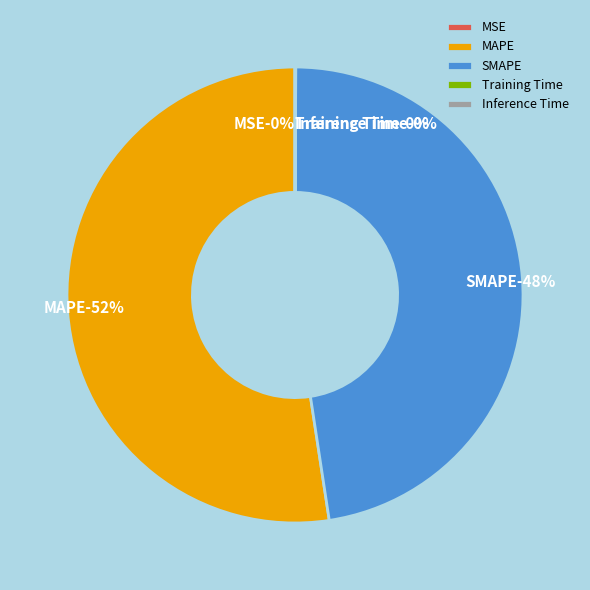

Rank the categories by value from lowest to highest.

MSE, Training Time, Inference Time, SMAPE, MAPE